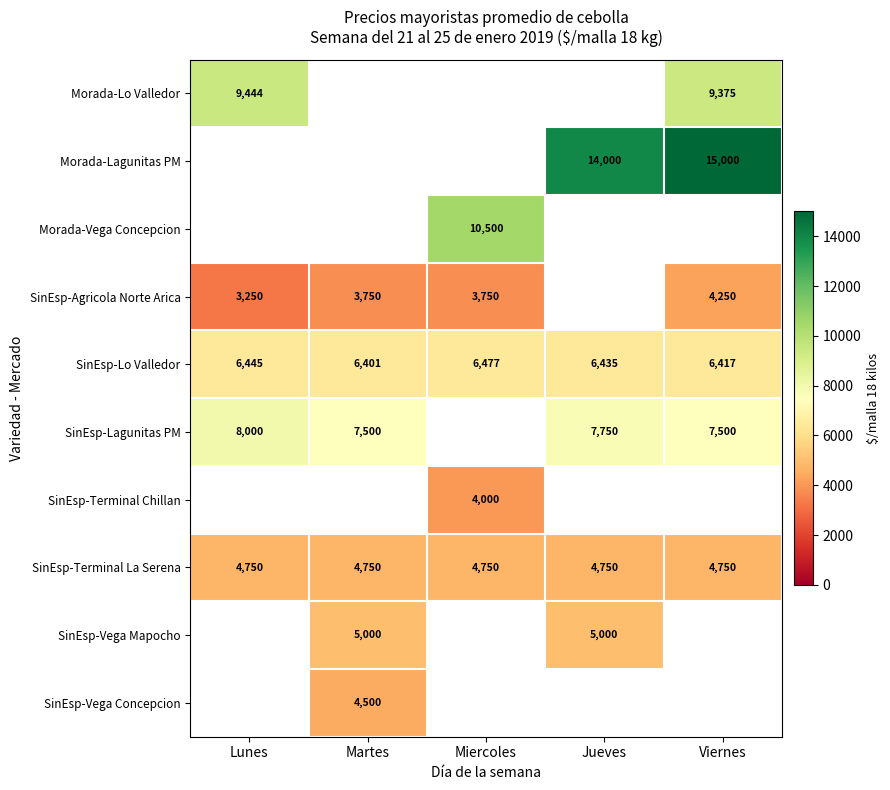

True or false: SinEsp-Lagunitas PM has a value of 3650 at Martes.

False